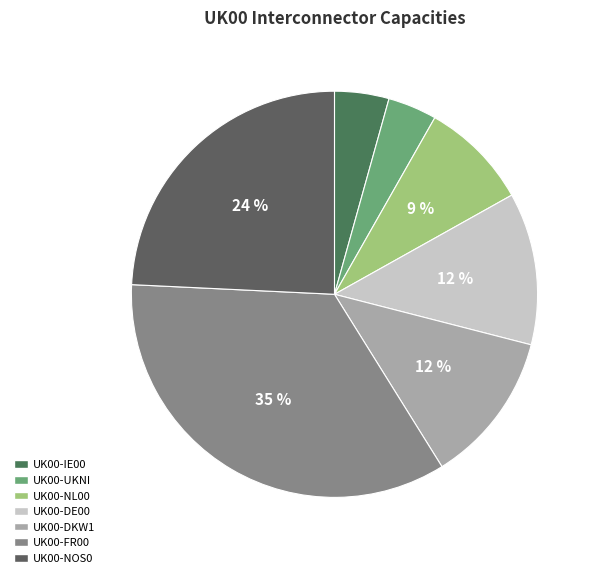

Is there any slice that represents more than half of the pie?

No